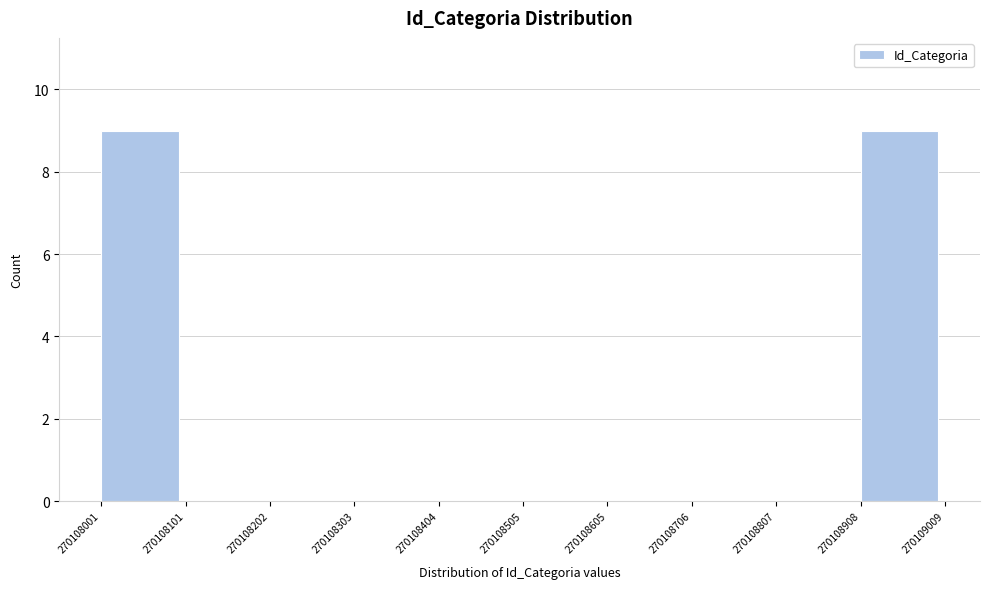

Reading left to right, list every bar in this chart as the range it spans on the x-axis followed by its height. The values are not printed on the chart, so give them approximately, as read against the axis.

270108001 to 270108101: 9
270108101 to 270108202: 0
270108202 to 270108303: 0
270108303 to 270108404: 0
270108404 to 270108505: 0
270108505 to 270108605: 0
270108605 to 270108706: 0
270108706 to 270108807: 0
270108807 to 270108908: 0
270108908 to 270109009: 9